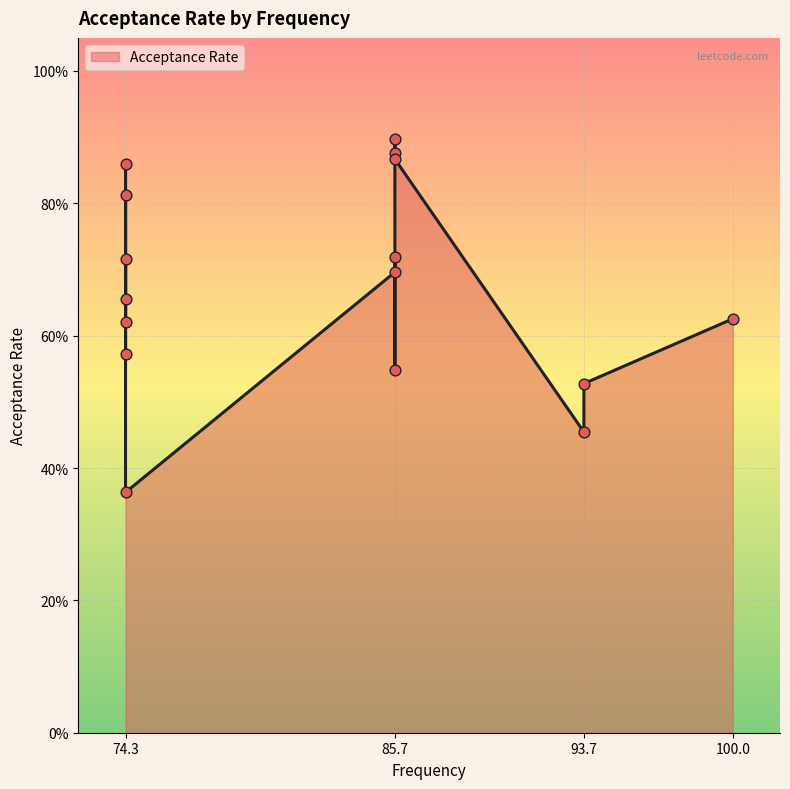

Between 74.3 and 85.7, which is larger?

85.7